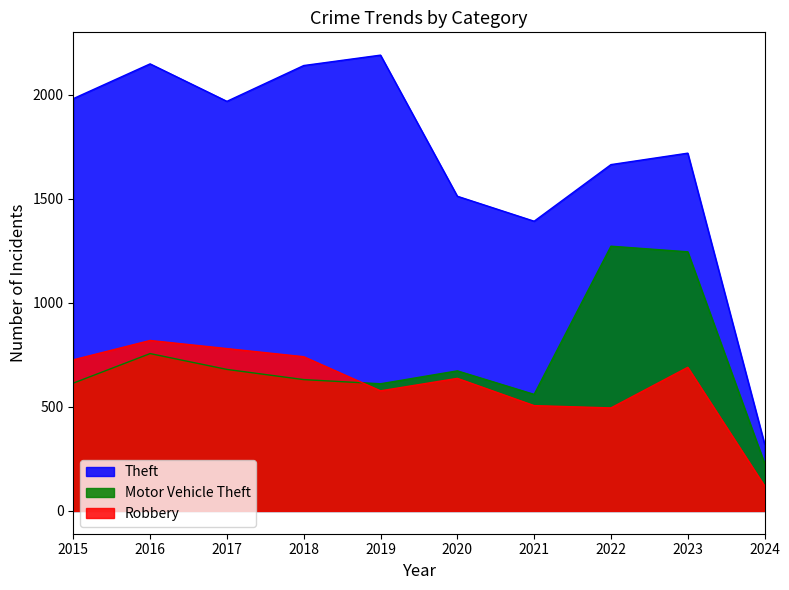

Between 2024 and 2023, which is larger?

2023